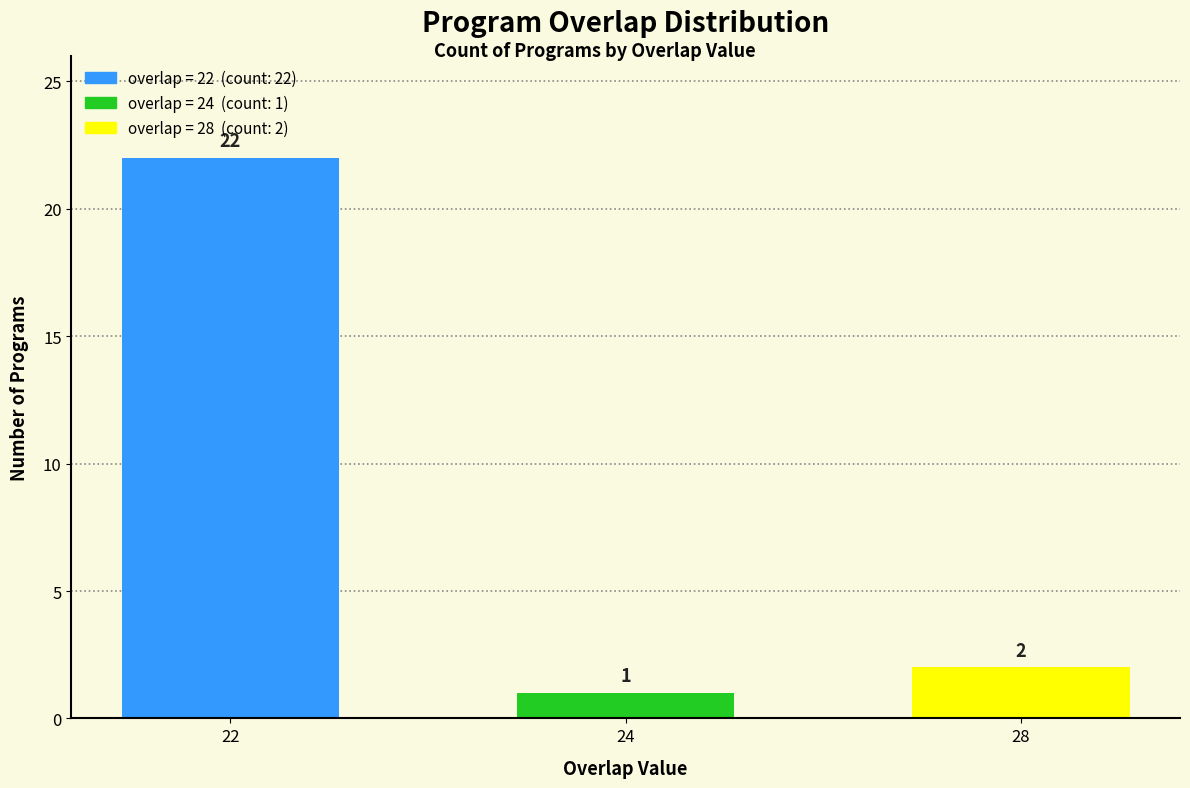

What is the ratio of the value at 24 to the value at 28?

0.5